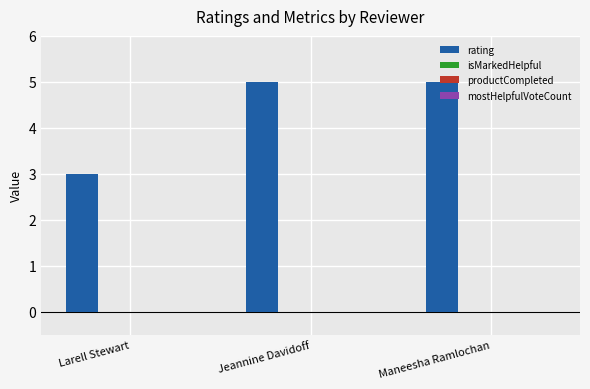

What is the value of the 2nd bar from the left?

5